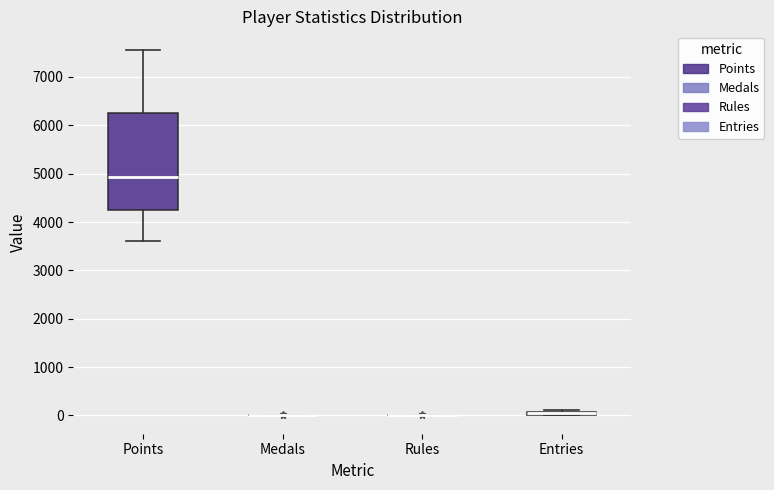

Where is the lower edge of the box for Entries on the y-axis? The values are not printed on the chart, so give them approximately, as read against the axis.

0